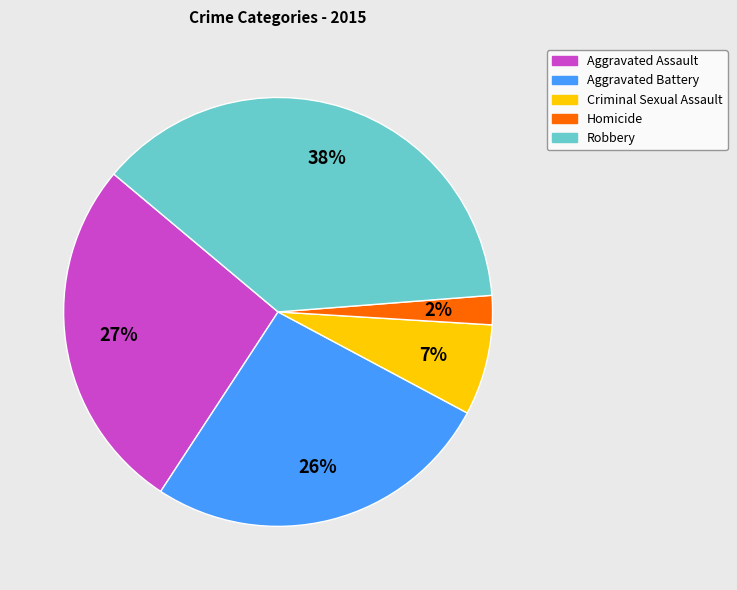

Is it true that Homicide is 2% of the pie?

True